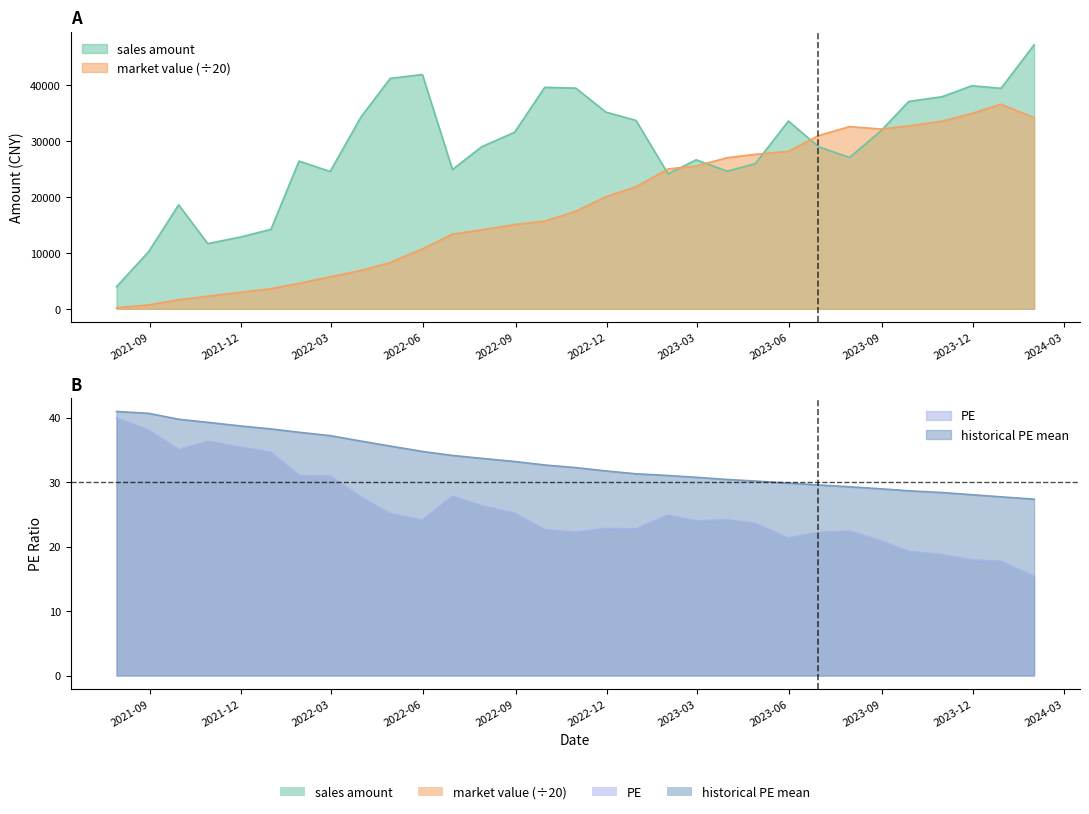

Which series has the largest range (max minus min)?

sales_amount